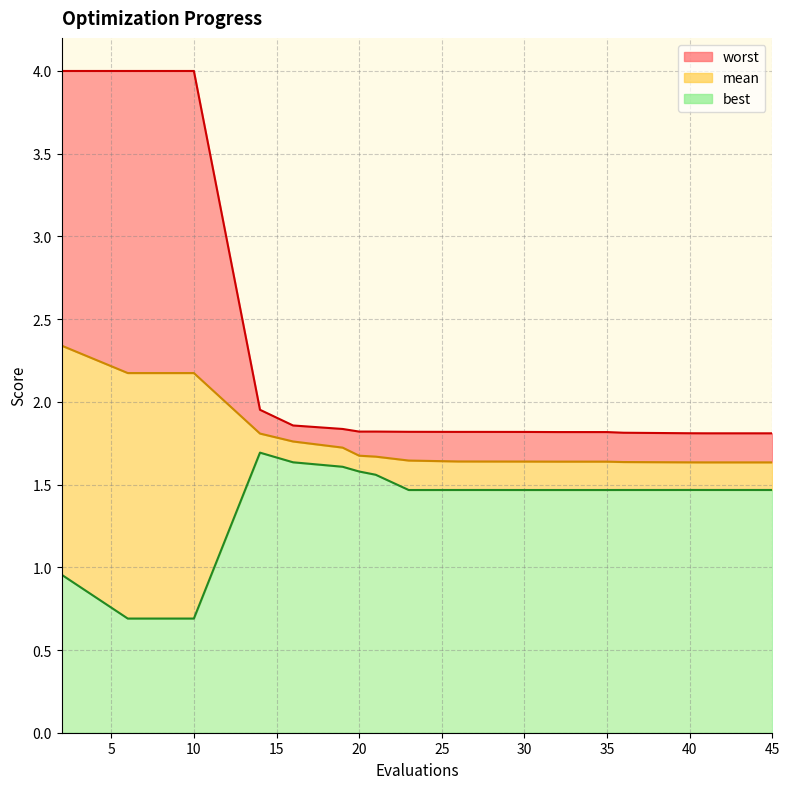

Reading left to right, what are all the values shown in this chart?

best: 2=1.0	6=0.7	10=0.7	14=1.7	16=1.6	19=1.6	20=1.6	21=1.6	23=1.5	26=1.5	27=1.5	30=1.5	32=1.5	35=1.5	36=1.5	38=1.5	40=1.5	41=1.5	44=1.5	45=1.5
mean: 2=2.3	6=2.2	10=2.2	14=1.8	16=1.8	19=1.7	20=1.7	21=1.7	23=1.6	26=1.6	27=1.6	30=1.6	32=1.6	35=1.6	36=1.6	38=1.6	40=1.6	41=1.6	44=1.6	45=1.6
worst: 2=4.0	6=4.0	10=4.0	14=2.0	16=1.9	19=1.8	20=1.8	21=1.8	23=1.8	26=1.8	27=1.8	30=1.8	32=1.8	35=1.8	36=1.8	38=1.8	40=1.8	41=1.8	44=1.8	45=1.8